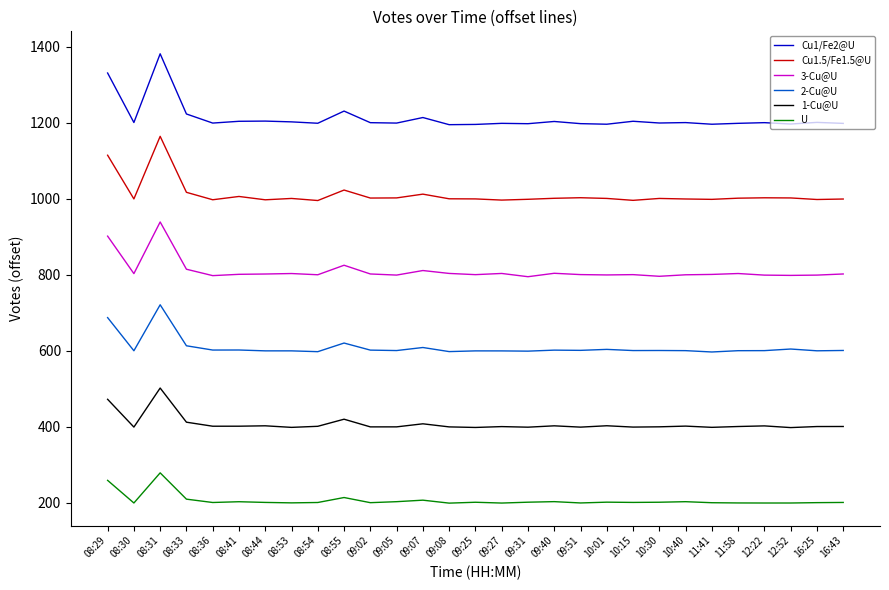

What is the difference between the maximum and minimum values in the U series?

79.7